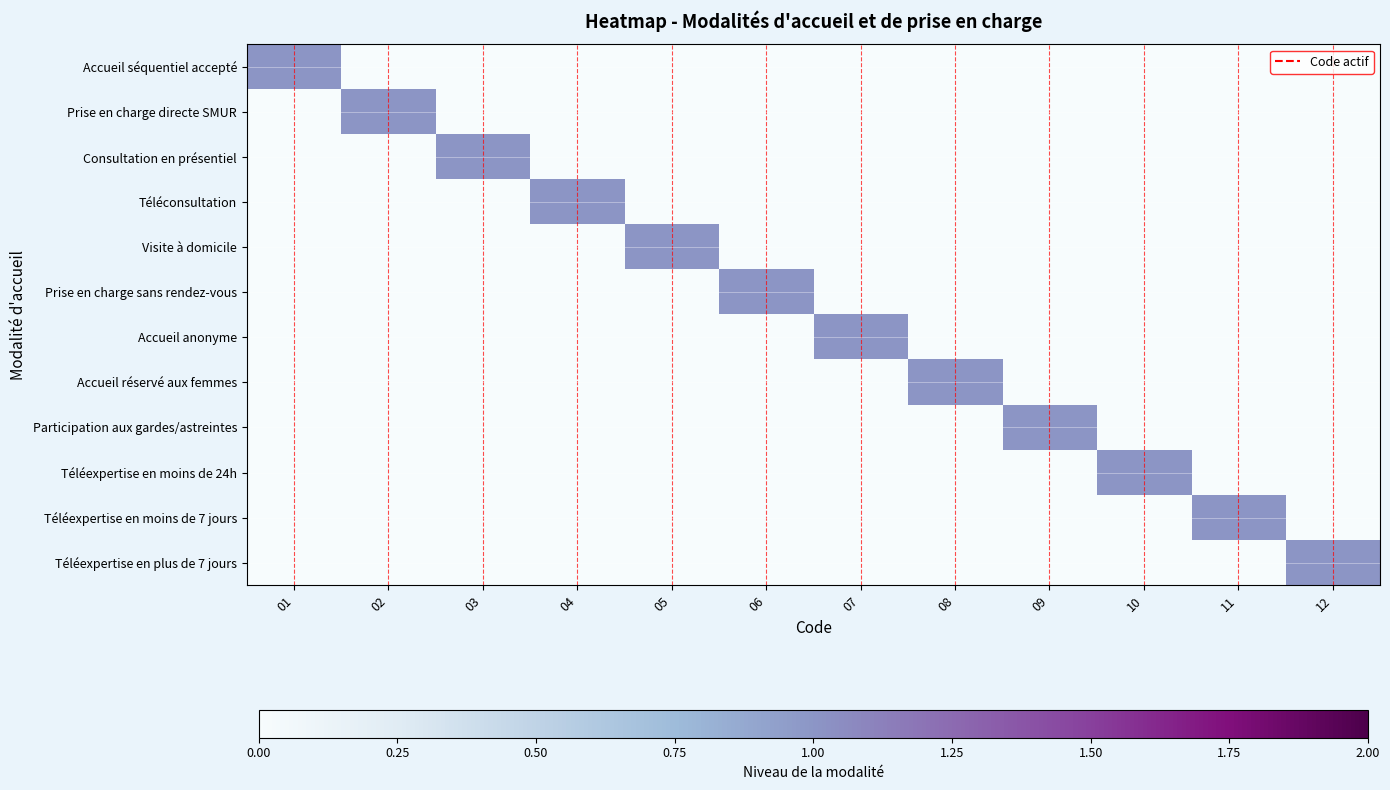

Which series has the largest total across all categories?

Accueil séquentiel accepté